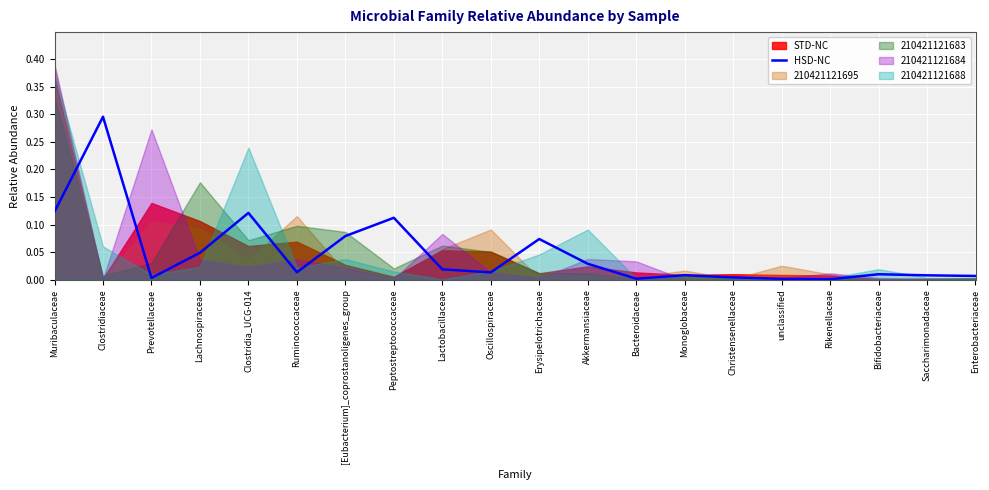

What is the sum of all values?

1.0